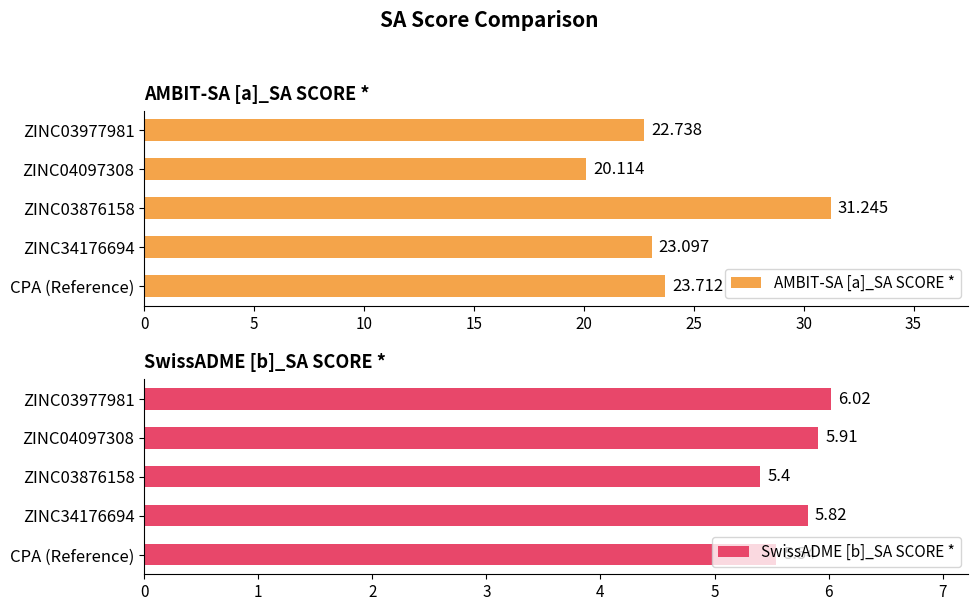

The value of AMBIT-SA [a]_SA SCORE * at ZINC04097308 is 7.9. True or false?

False